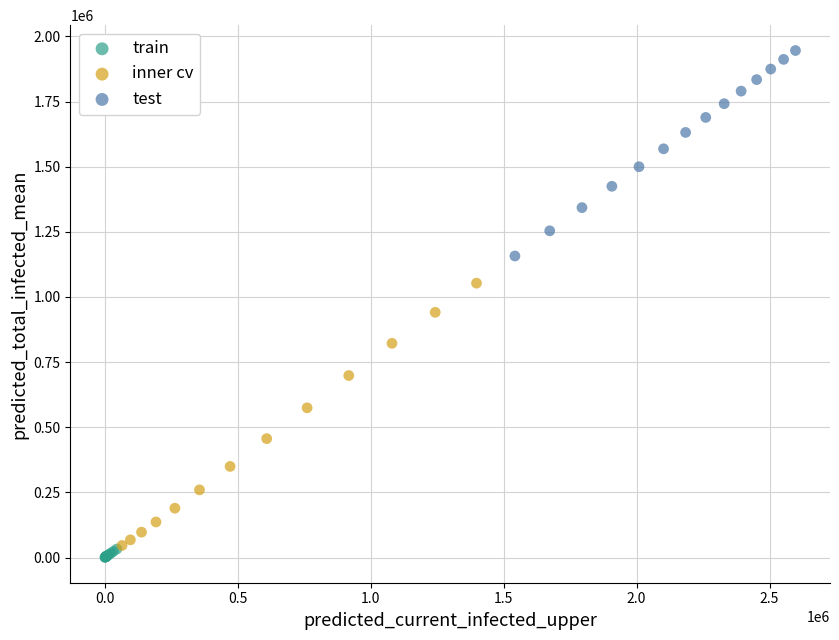

Which series reaches the maximum Y coordinate?

test